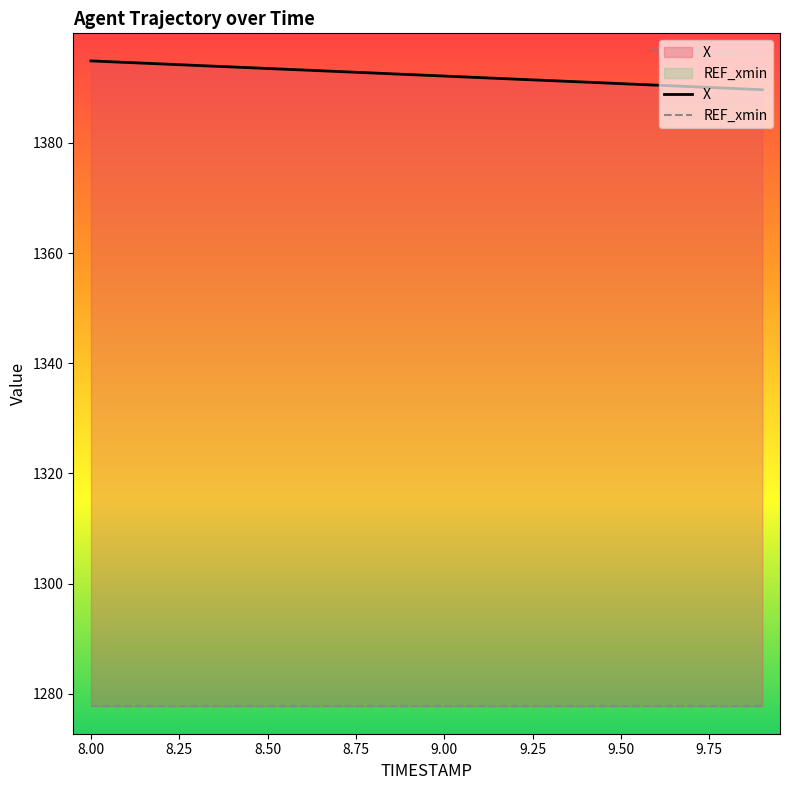

True or false: the data shows 696.1 at 9.0.

False